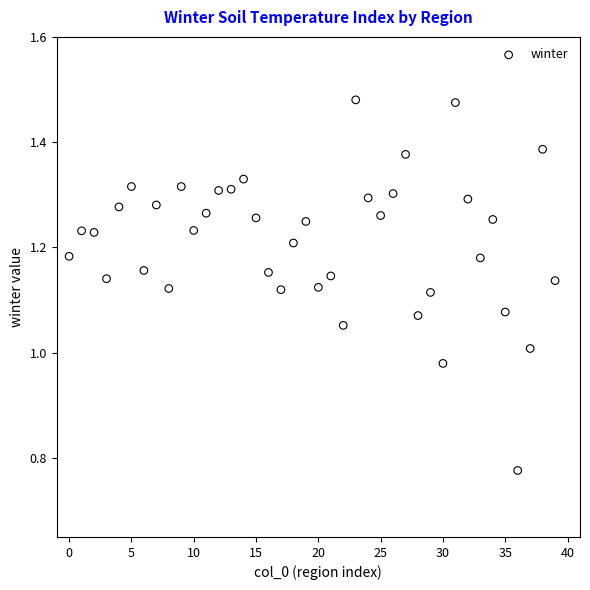

What is the range of Y values (max minus min)?

0.7